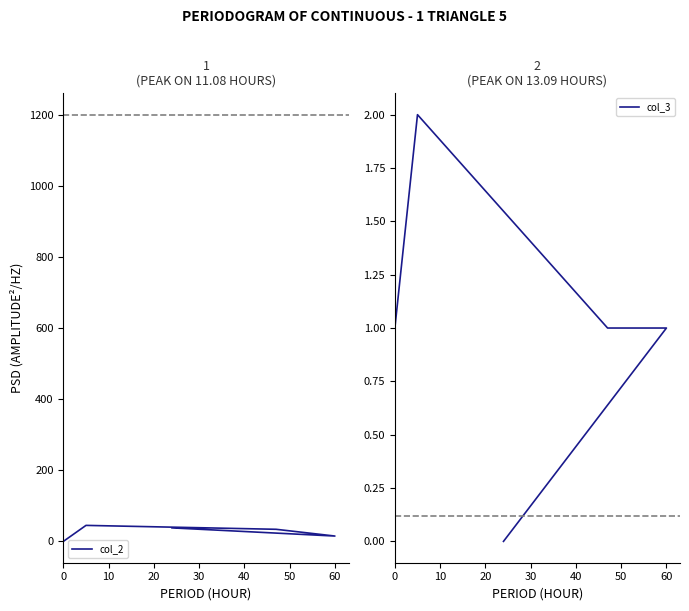

In col_2, how many points are higher than both neighbors (excluding endpoints)?

1